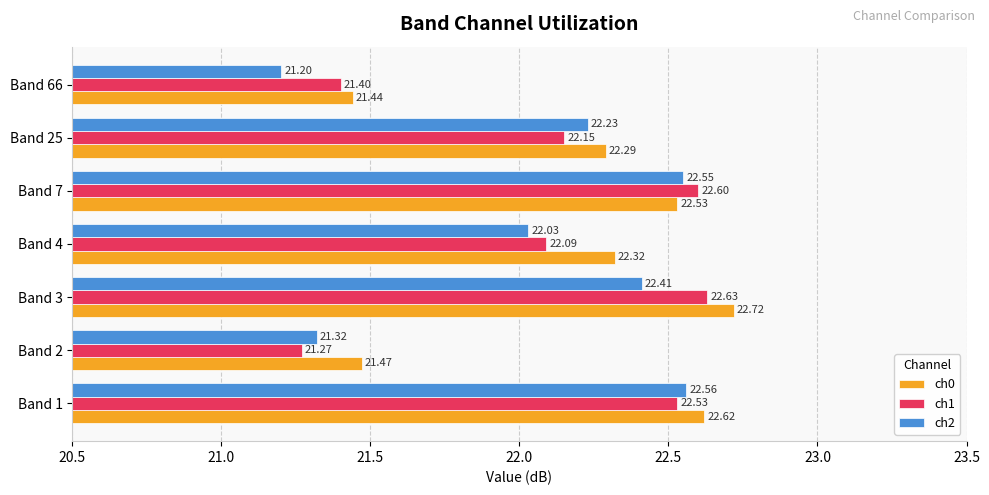

Count the number of categories in the chart.

7